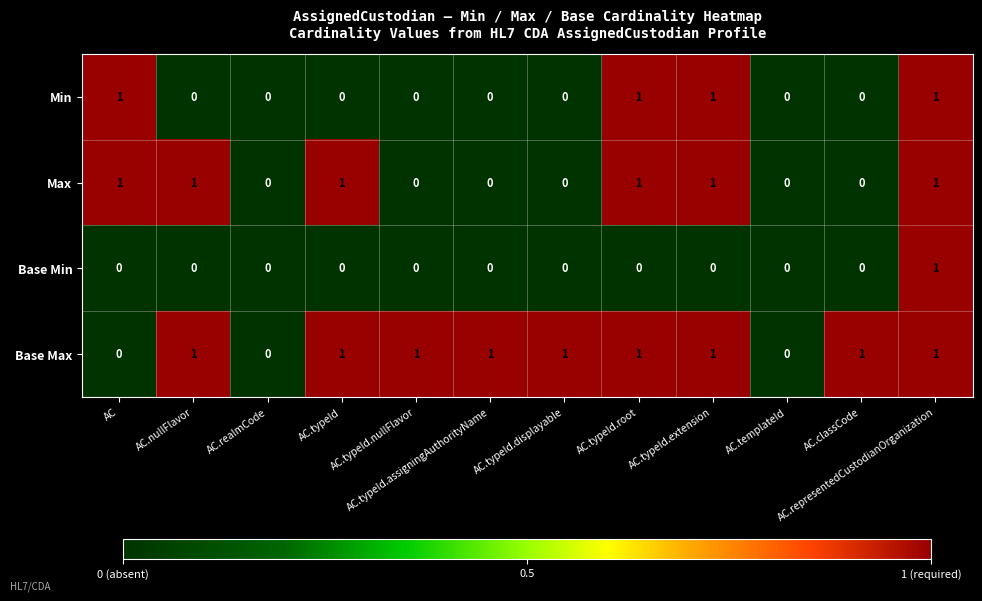

What is the sum of all Base Max values?

9